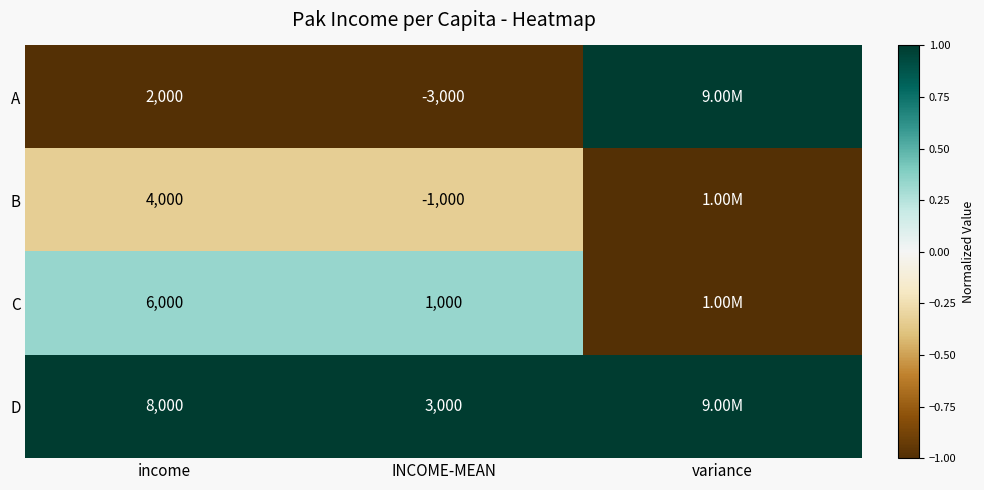

At which label is D closest to 1?

income